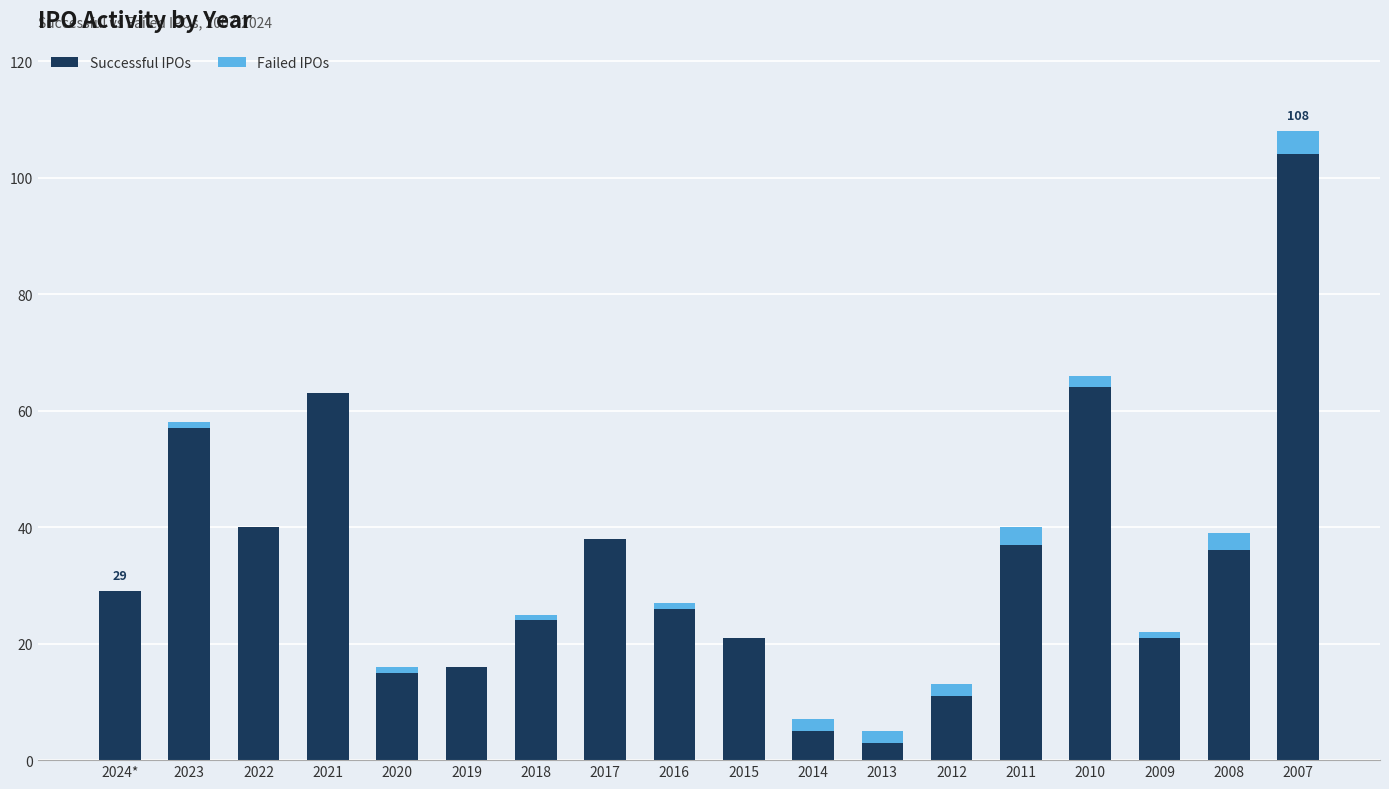

What is the sum of all Successful IPOs values?

610